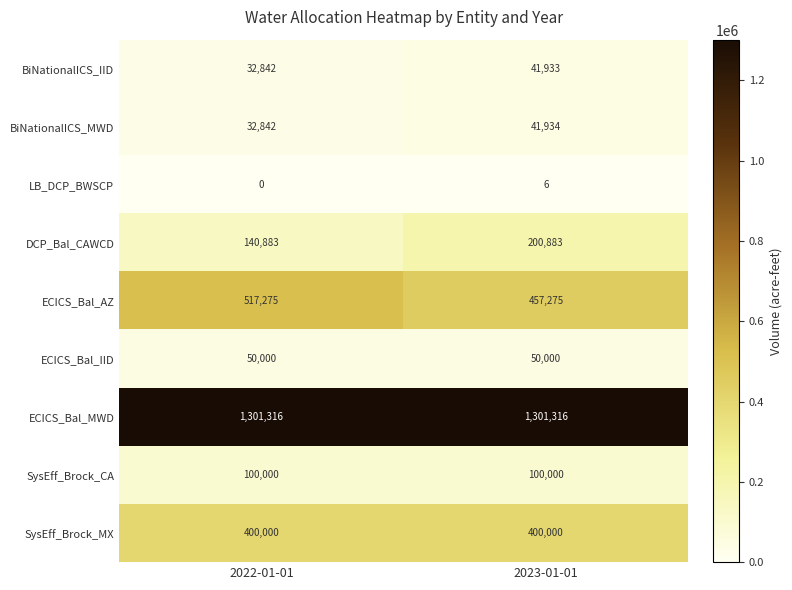

What is the difference between the highest and lowest values at 2022-01-01?

1301316